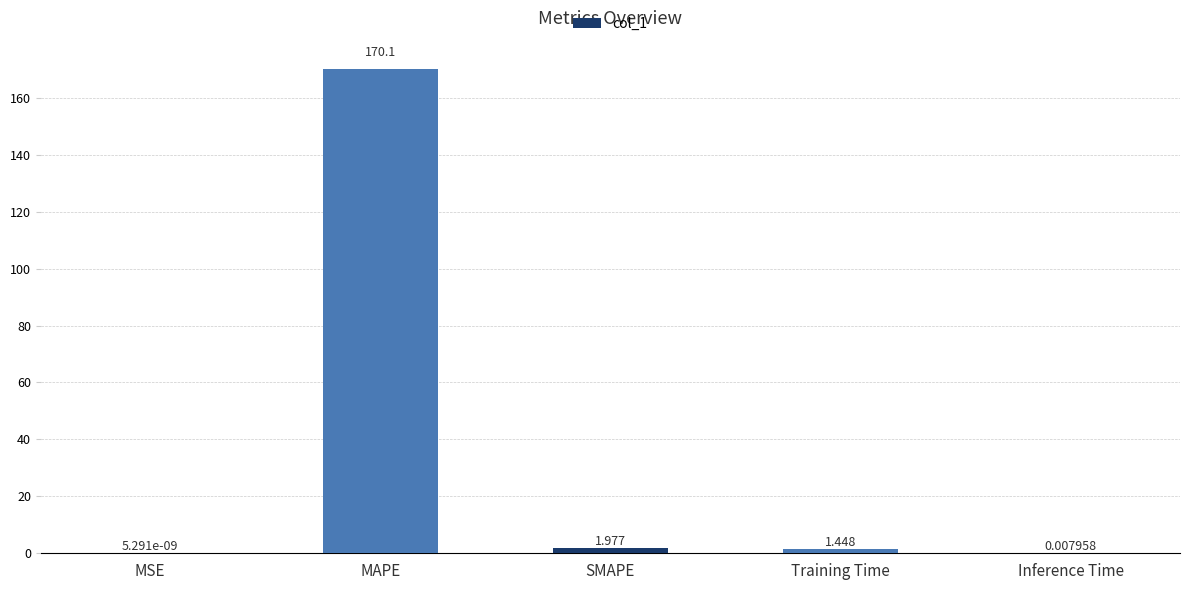

At which label is the value closest to 85?

SMAPE